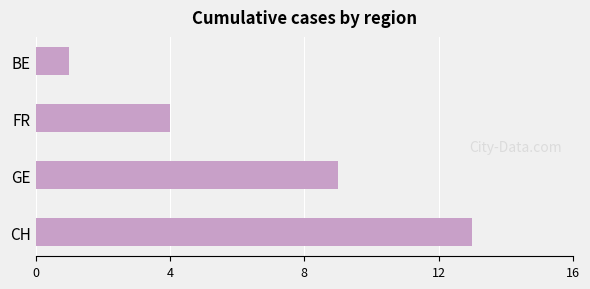

The value at FR is 7. True or false?

False